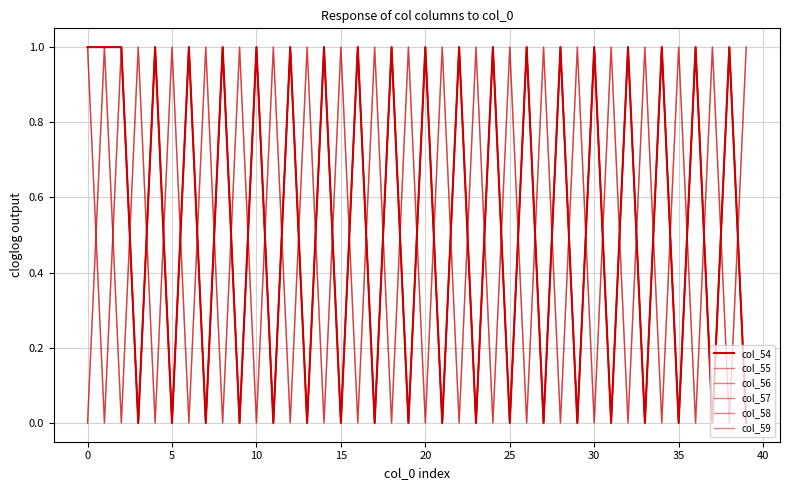

At how many categories does at least one series exceed 0?

40